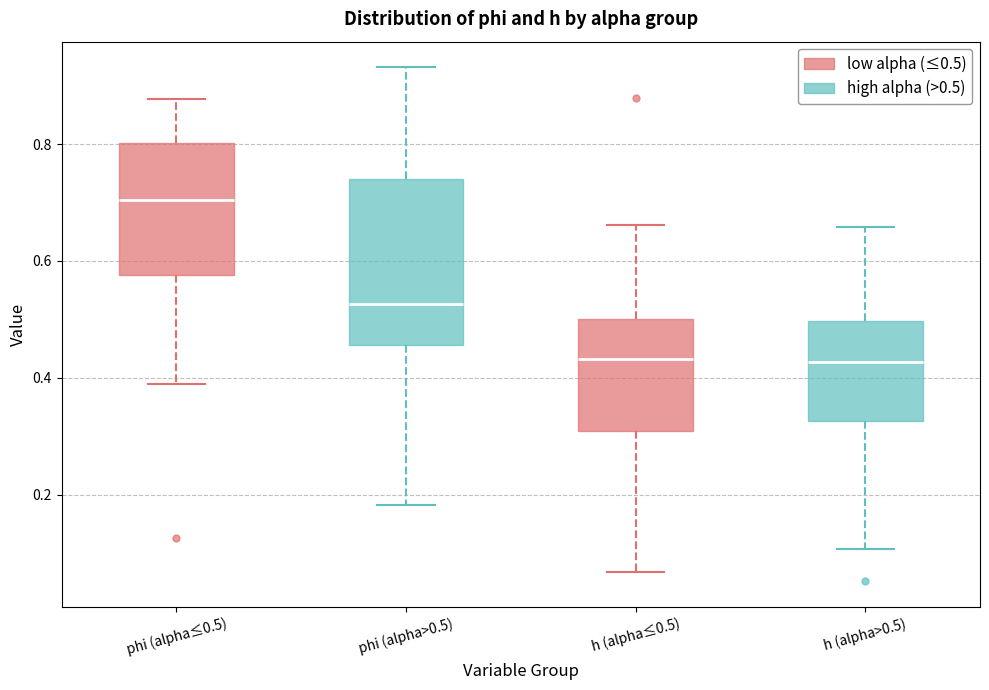

Comparing the boxes themselves (not the whiskers), which one is the tallest?

phi (alpha>0.5)